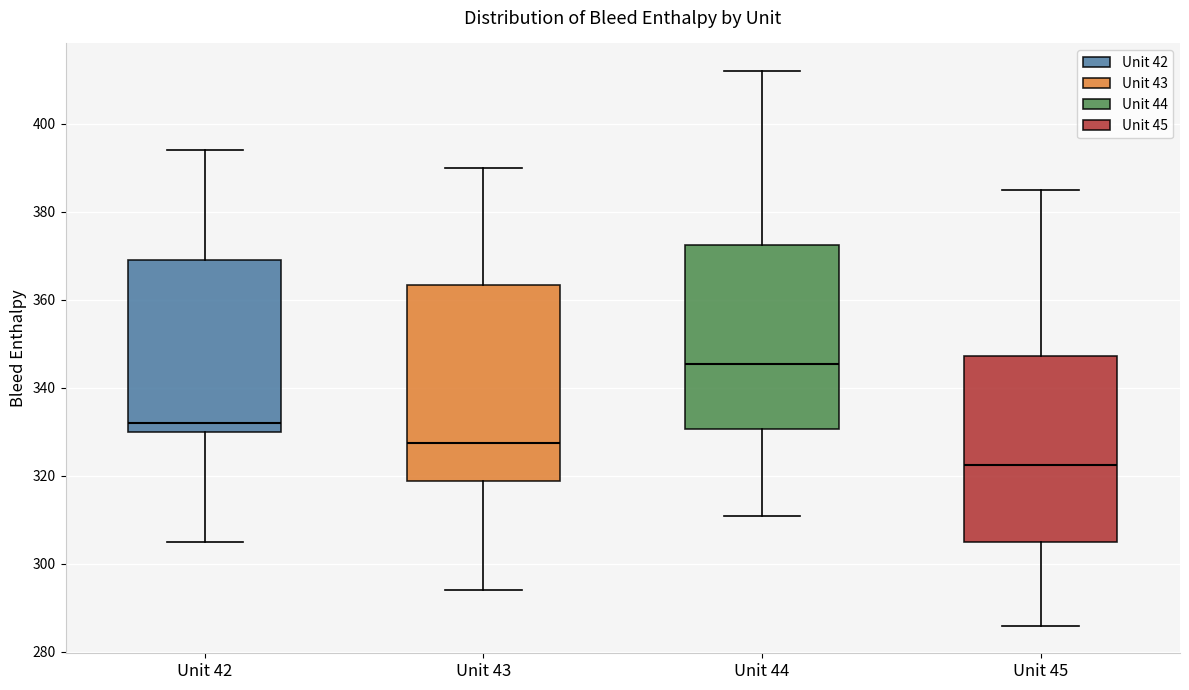

Reading left to right, transcribe this box plot: for each box, give where its median line is, the range the box spans, and where its two whiskers end, as read against the y-axis. The values are not printed on the chart, so give them approximately, as read against the axis.

Unit 42: median 332, box 330 to 370, whiskers 306 to 394
Unit 43: median 328, box 318 to 364, whiskers 294 to 390
Unit 44: median 346, box 330 to 372, whiskers 312 to 412
Unit 45: median 322, box 306 to 348, whiskers 286 to 386